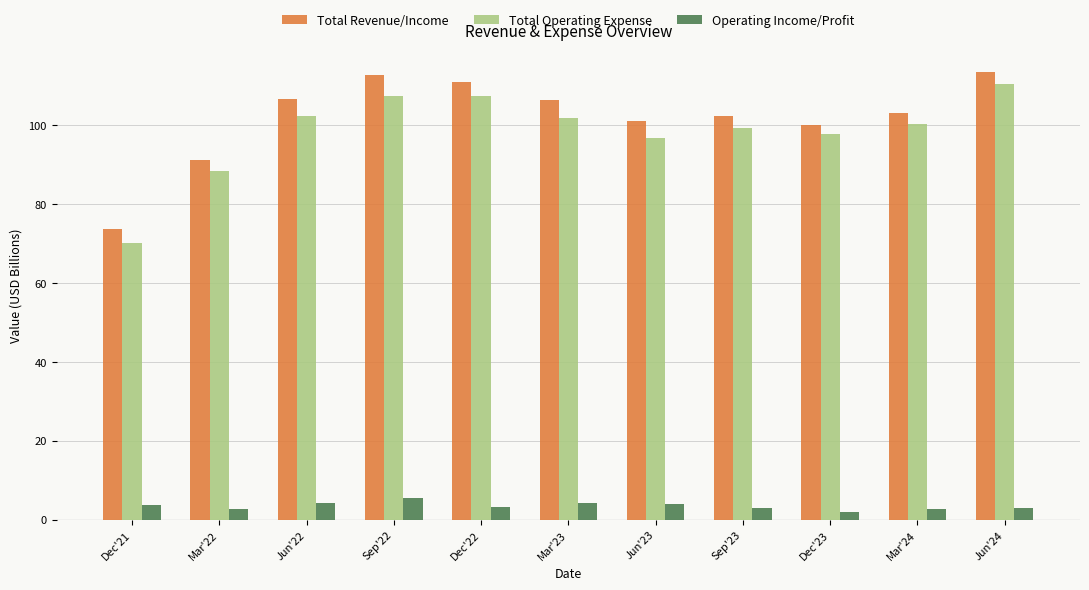

Count the number of data series in this chart.

3